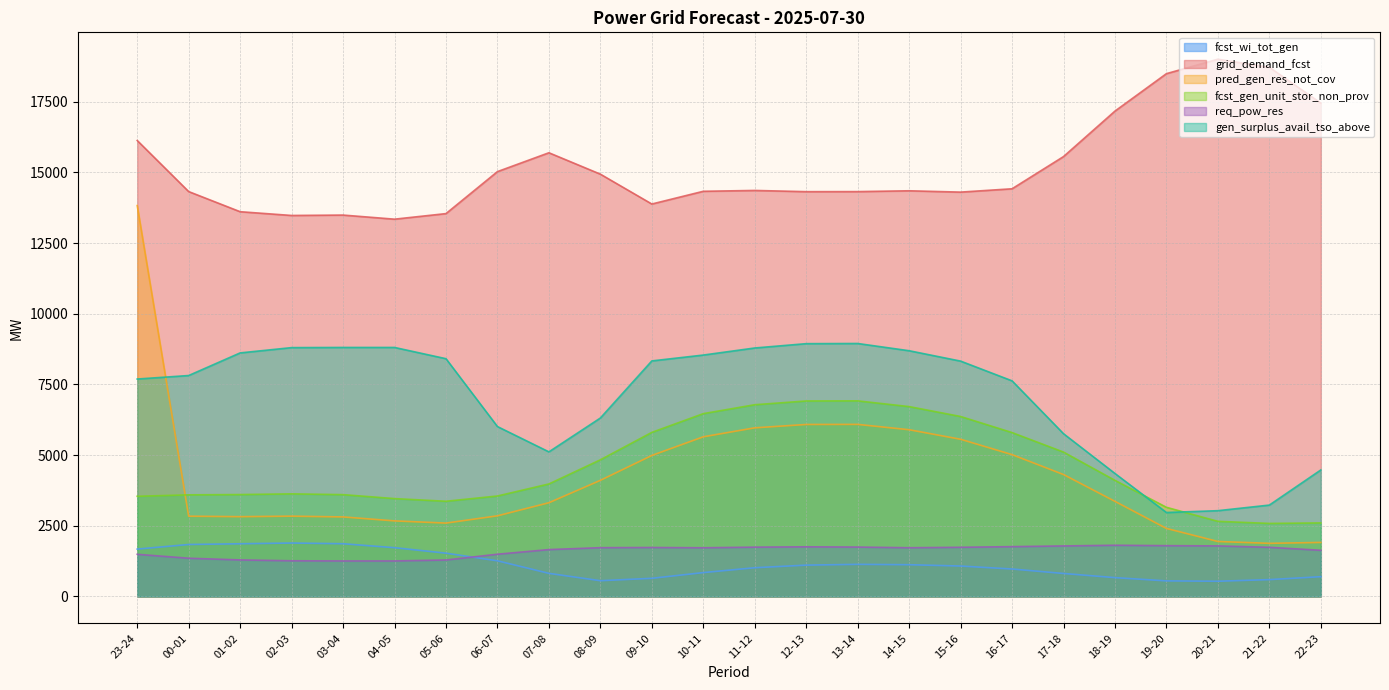

What is the average value of the fcst_wi_tot_gen series?

1117